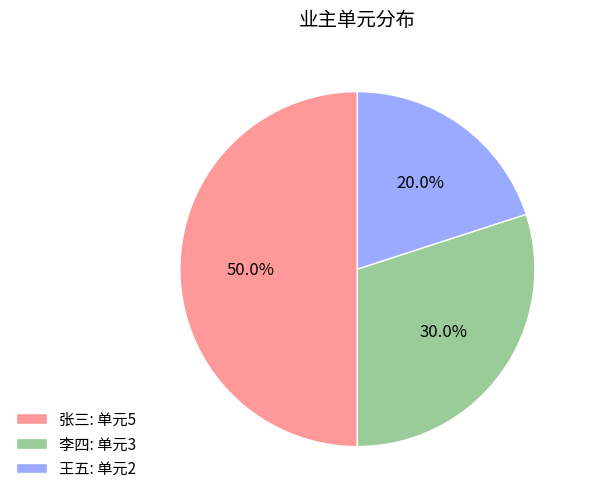

How many slices are in this pie chart?

3